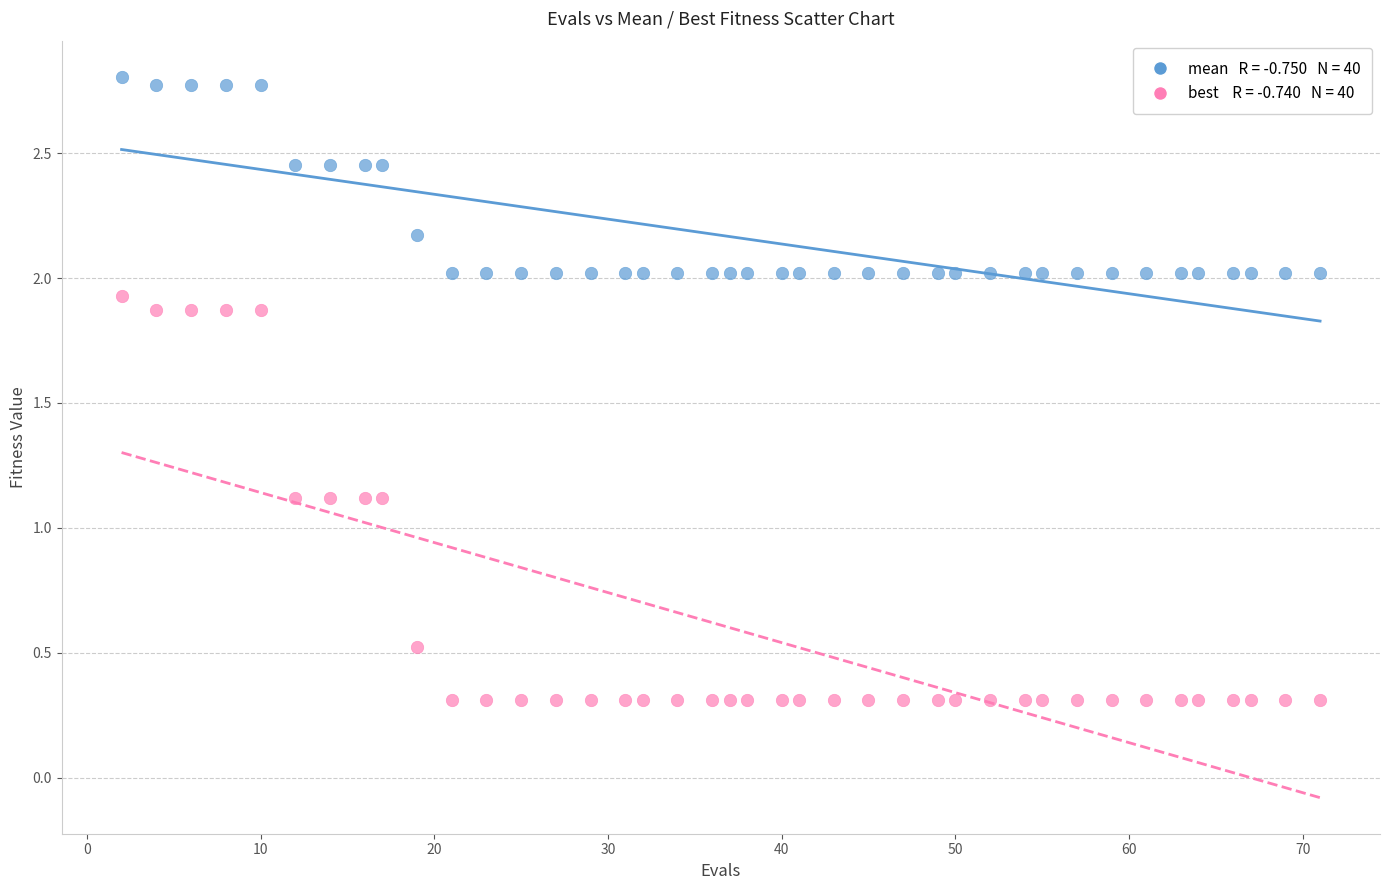

Across all data points, what is the range of X values (max minus min)?

69.0